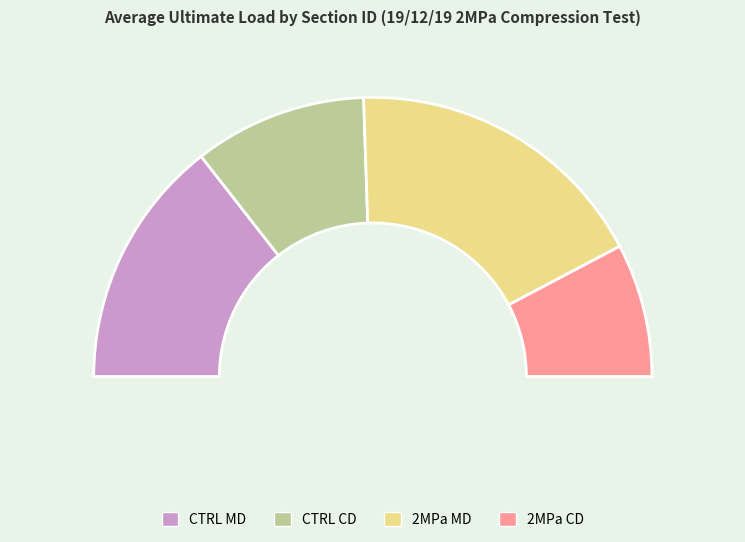

Is it true that CTRL CD is 31% of the pie?

False